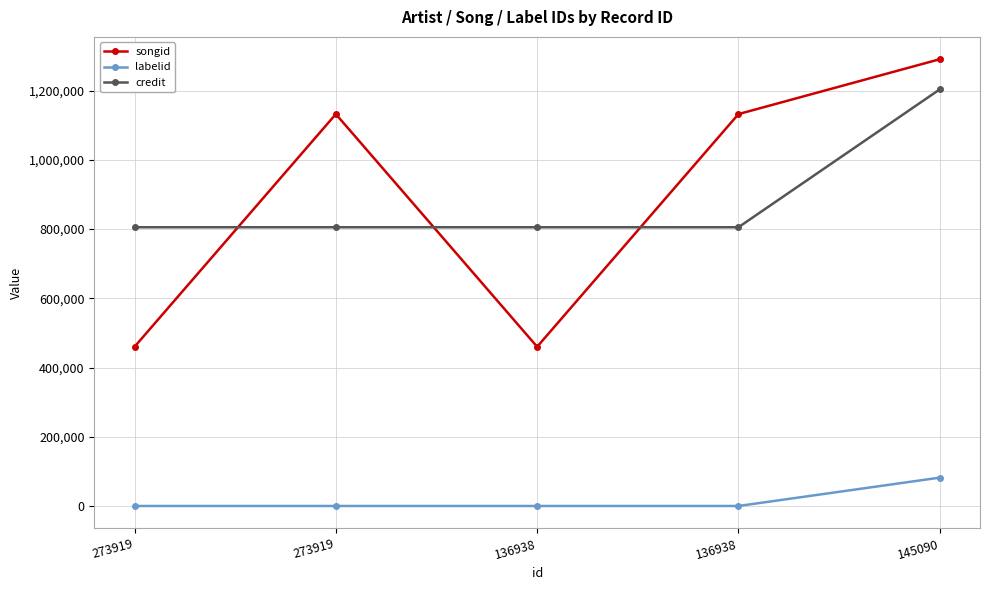

Count the number of categories in the chart.

5